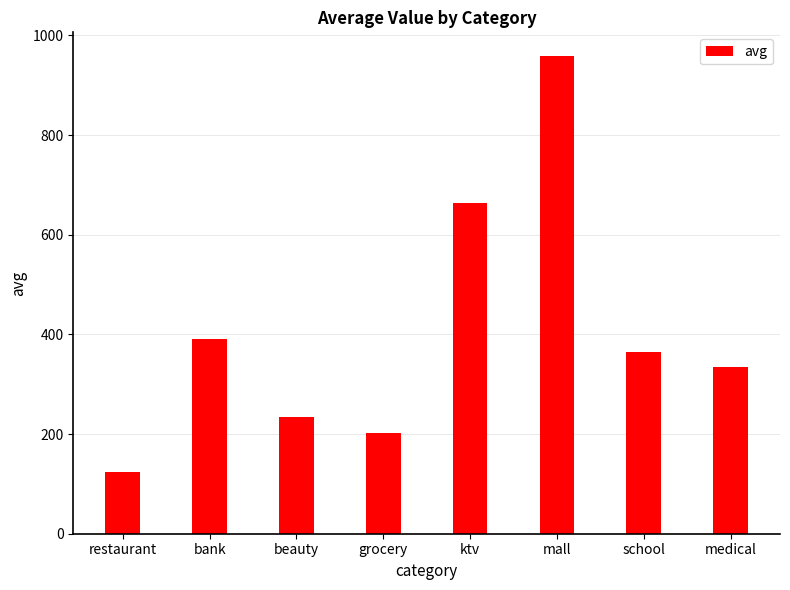

True or false: the data shows 202.7 at grocery.

True